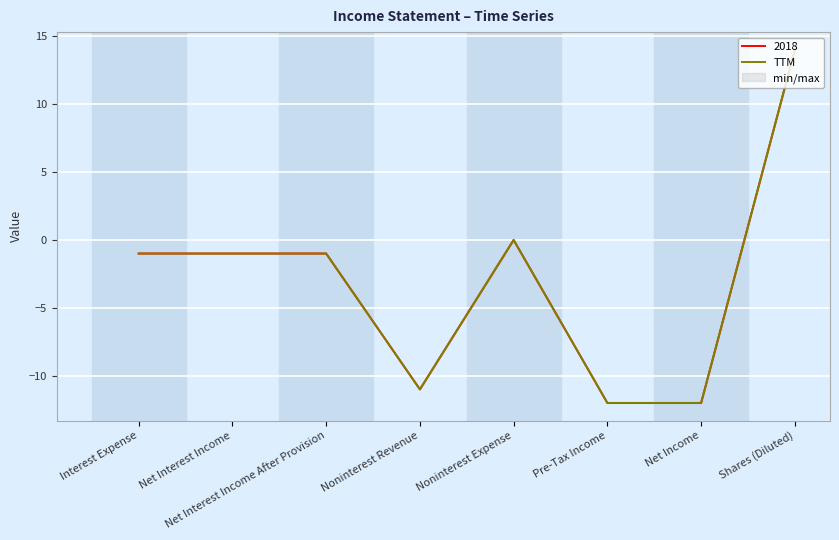

The value at Noninterest Revenue is -16. True or false?

False